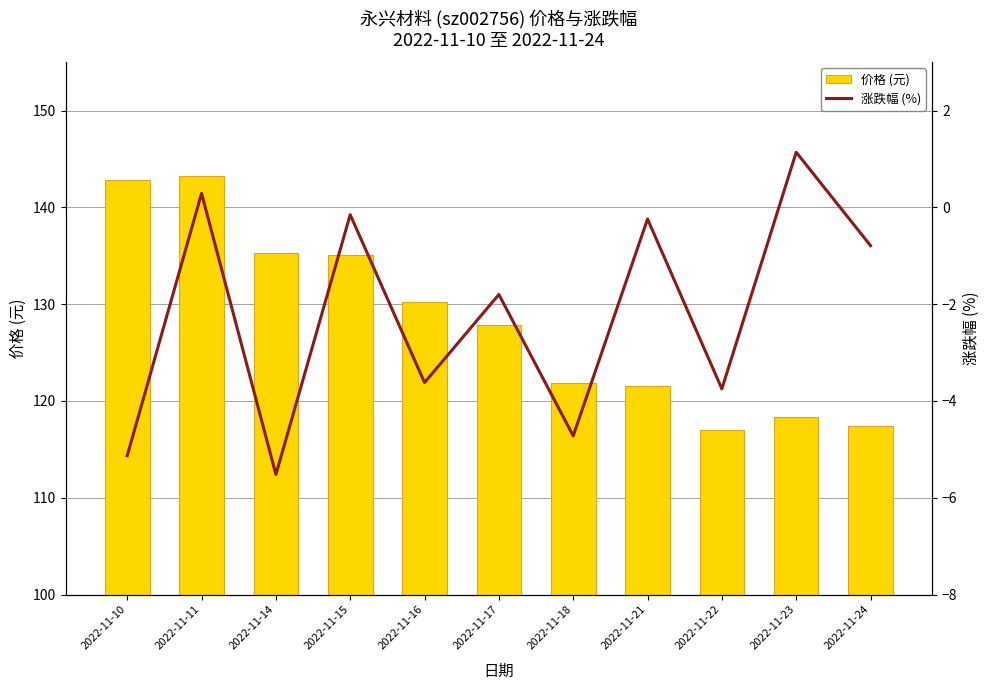

Reading left to right, extract all data points from this chart.

价格 (元): 2022-11-10=142.8	2022-11-11=143.2	2022-11-14=135.3	2022-11-15=135.1	2022-11-16=130.2	2022-11-17=127.9	2022-11-18=121.8	2022-11-21=121.5	2022-11-22=117.0	2022-11-23=118.3	2022-11-24=117.4
涨跌幅 (%): 2022-11-10=-5.1	2022-11-11=0.3	2022-11-14=-5.5	2022-11-15=-0.1	2022-11-16=-3.6	2022-11-17=-1.8	2022-11-18=-4.7	2022-11-21=-0.2	2022-11-22=-3.8	2022-11-23=1.1	2022-11-24=-0.8